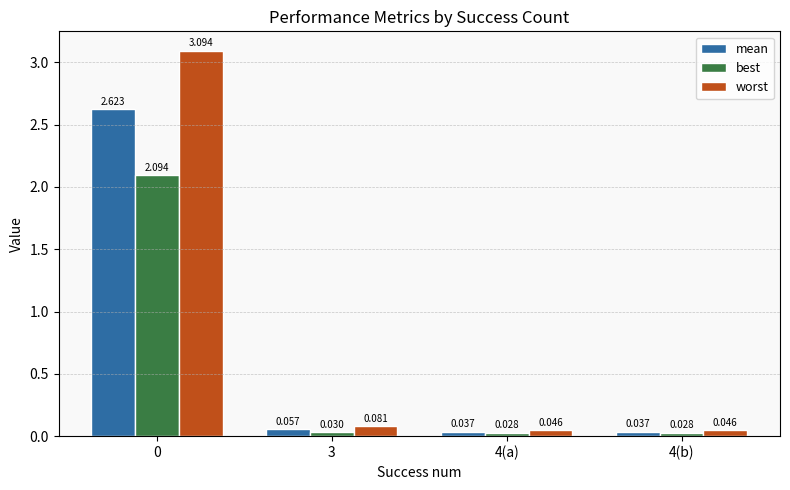

Rank the series by their maximum value, from lowest to highest.

best, mean, worst